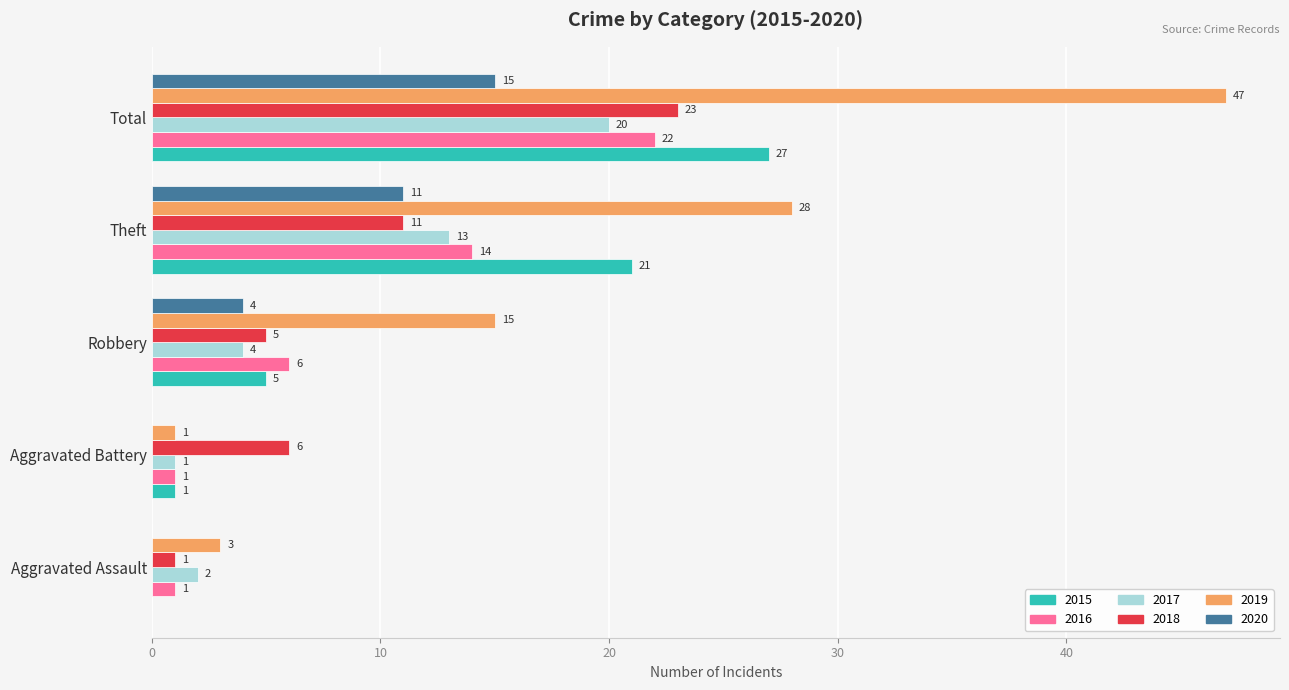

Is the value of 2016 at Robbery greater than the value of 2018 at Robbery?

Yes